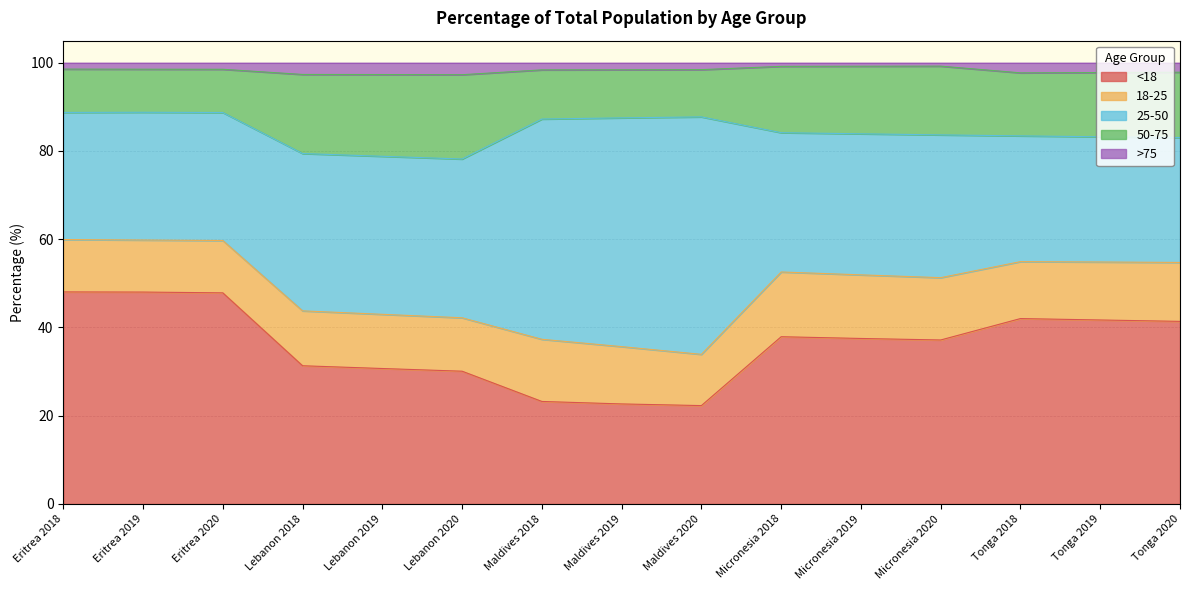

True or false: <18 and >75 intersect in this chart.

False